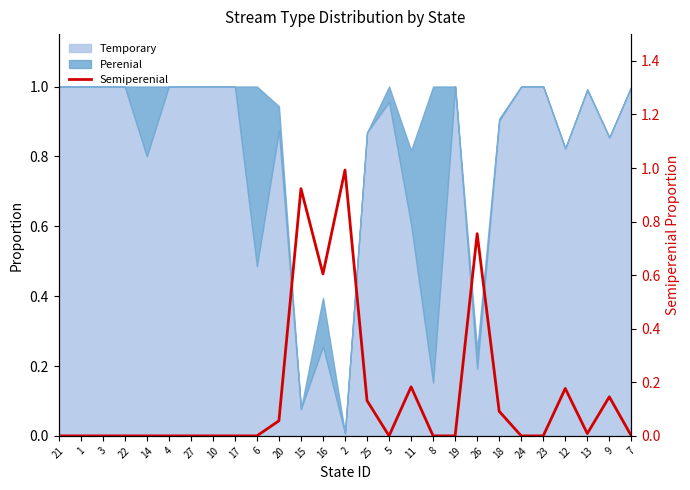

What is the change in value from 25 to 19?

-0.1